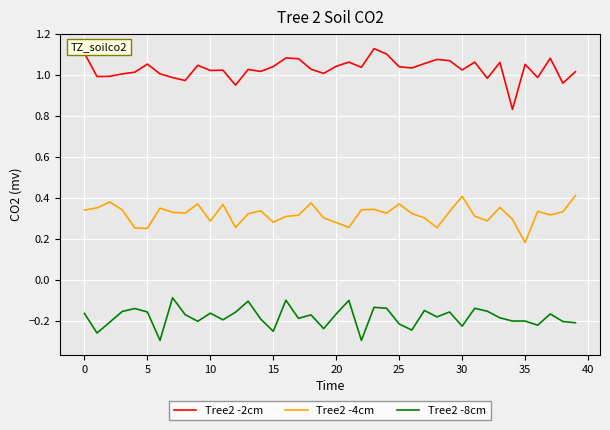

In Tree2 -2cm, how many points are higher than both neighbors (excluding endpoints)?

12